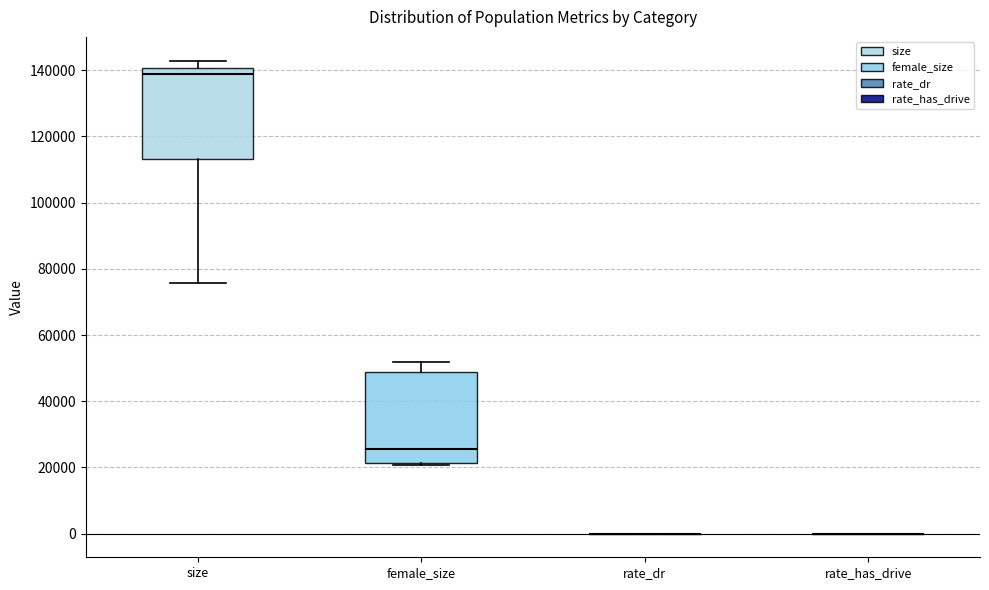

Reading left to right, transcribe this box plot: for each box, give where its median line is, the range the box spans, and where its two whiskers end, as read against the y-axis. The values are not printed on the chart, so give them approximately, as read against the axis.

size: median 138000, box 114000 to 140000, whiskers 76000 to 142000
female_size: median 26000, box 22000 to 48000, whiskers 20000 to 52000
rate_dr: box collapsed to a line at 0, whiskers 0 to 0
rate_has_drive: box collapsed to a line at 0, whiskers 0 to 0